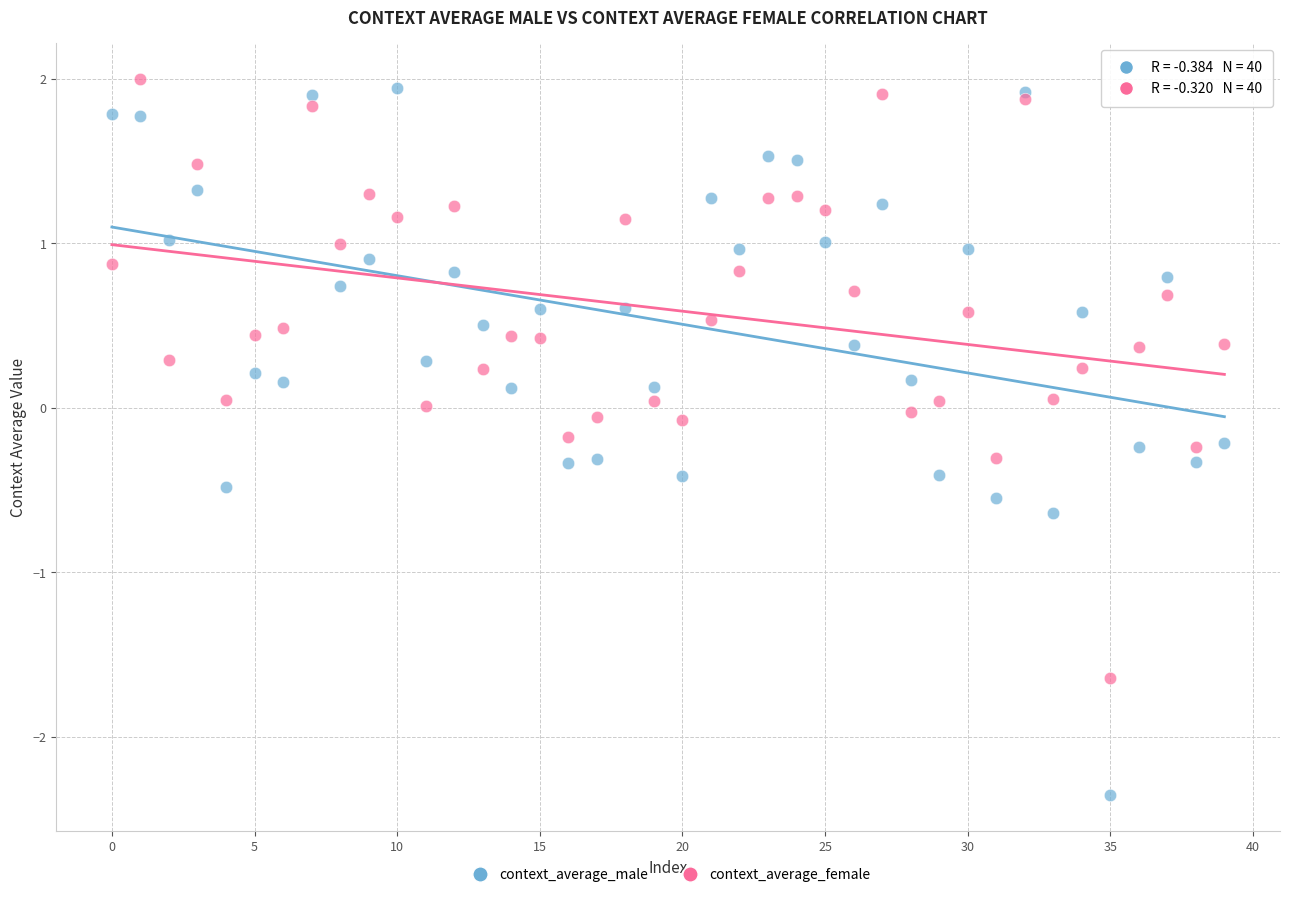

Which series reaches the maximum Y coordinate?

context_average_female